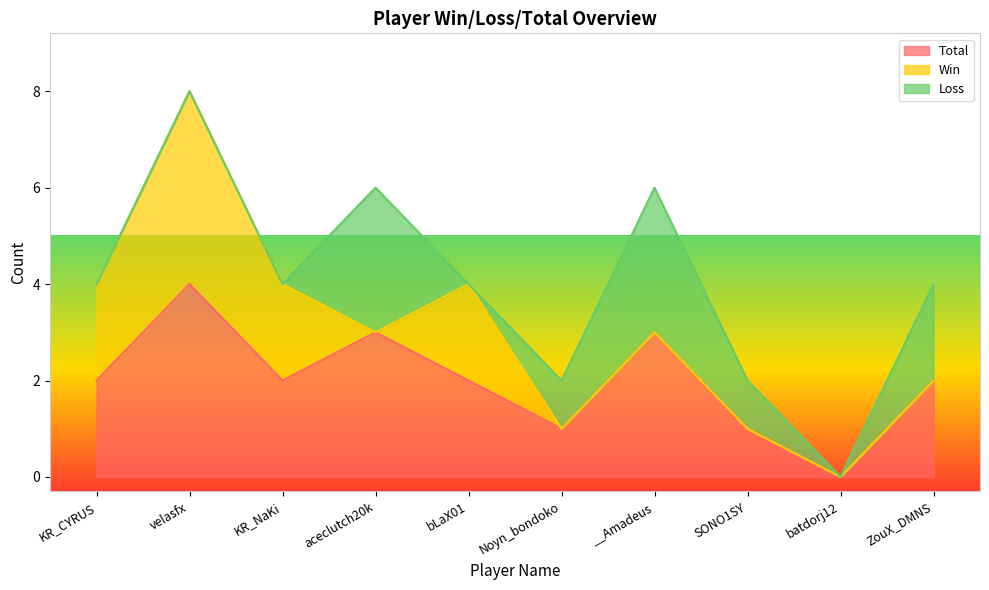

Count the Total values in the range 1 to 3.

8